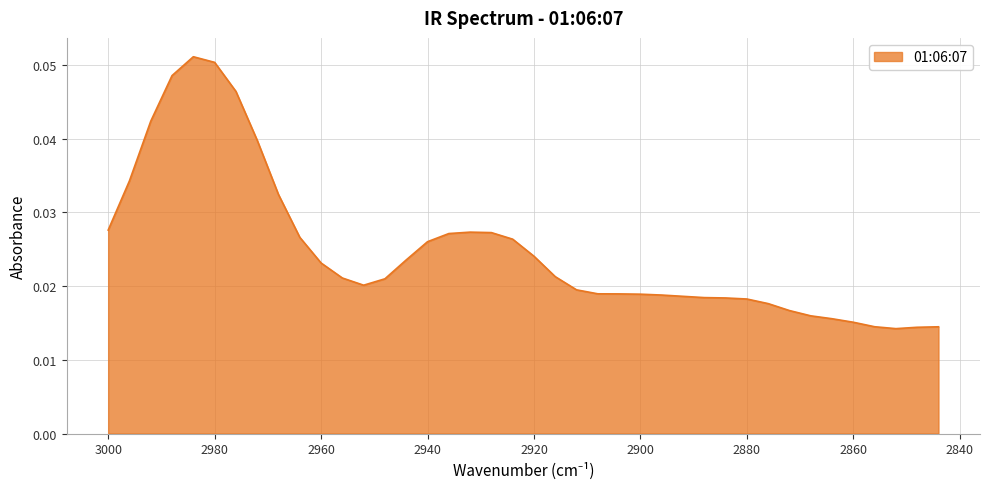

How many lines are shown in the chart?

1